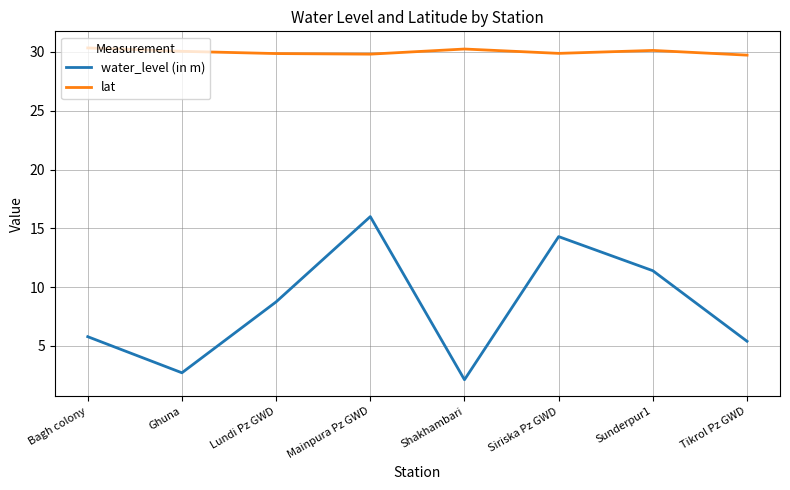

What is the spread (max minus min) of values at Mainpura Pz GWD?

13.8